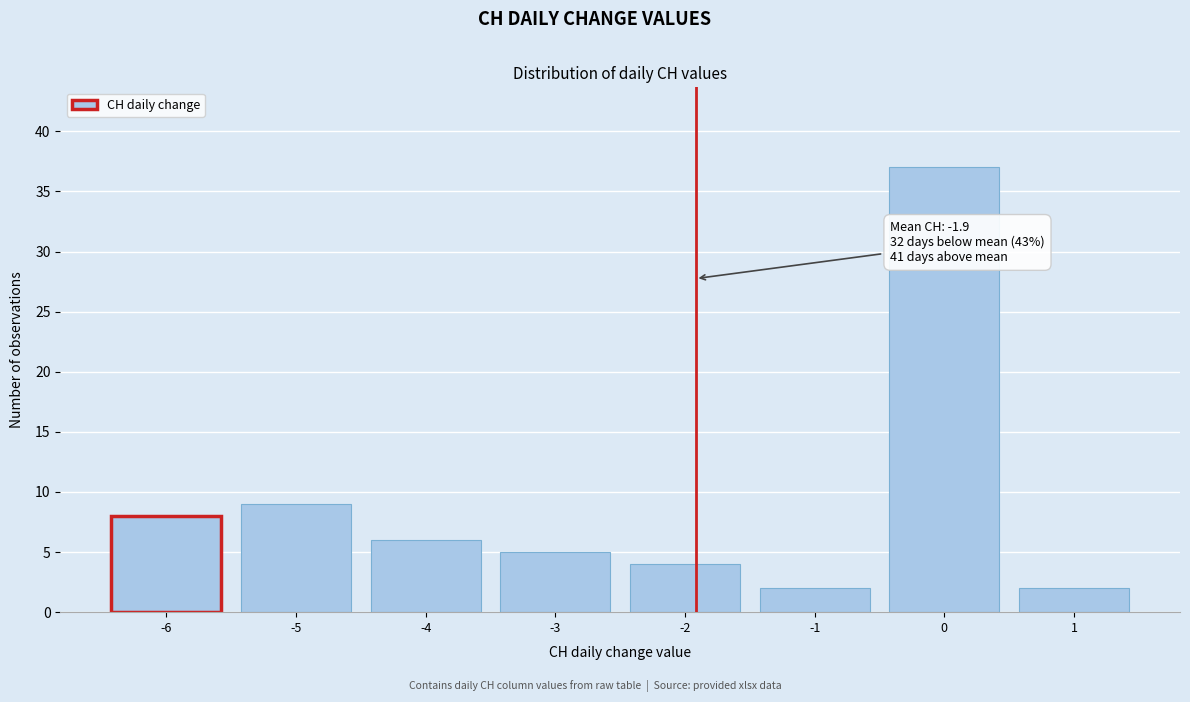

Over which range of the x-axis is the bar tallest?

-0.5 to 0.5